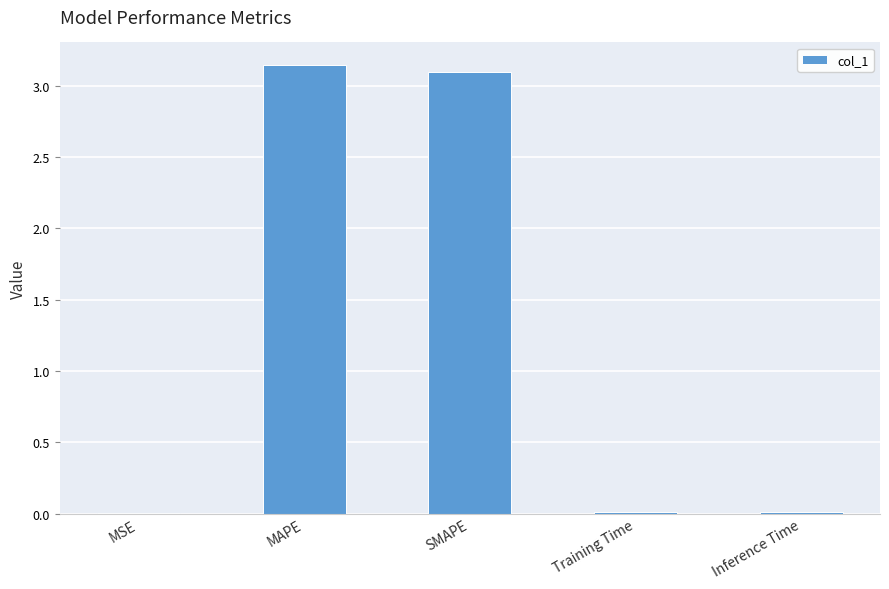

Is it true that the value at MAPE is 4.5?

False